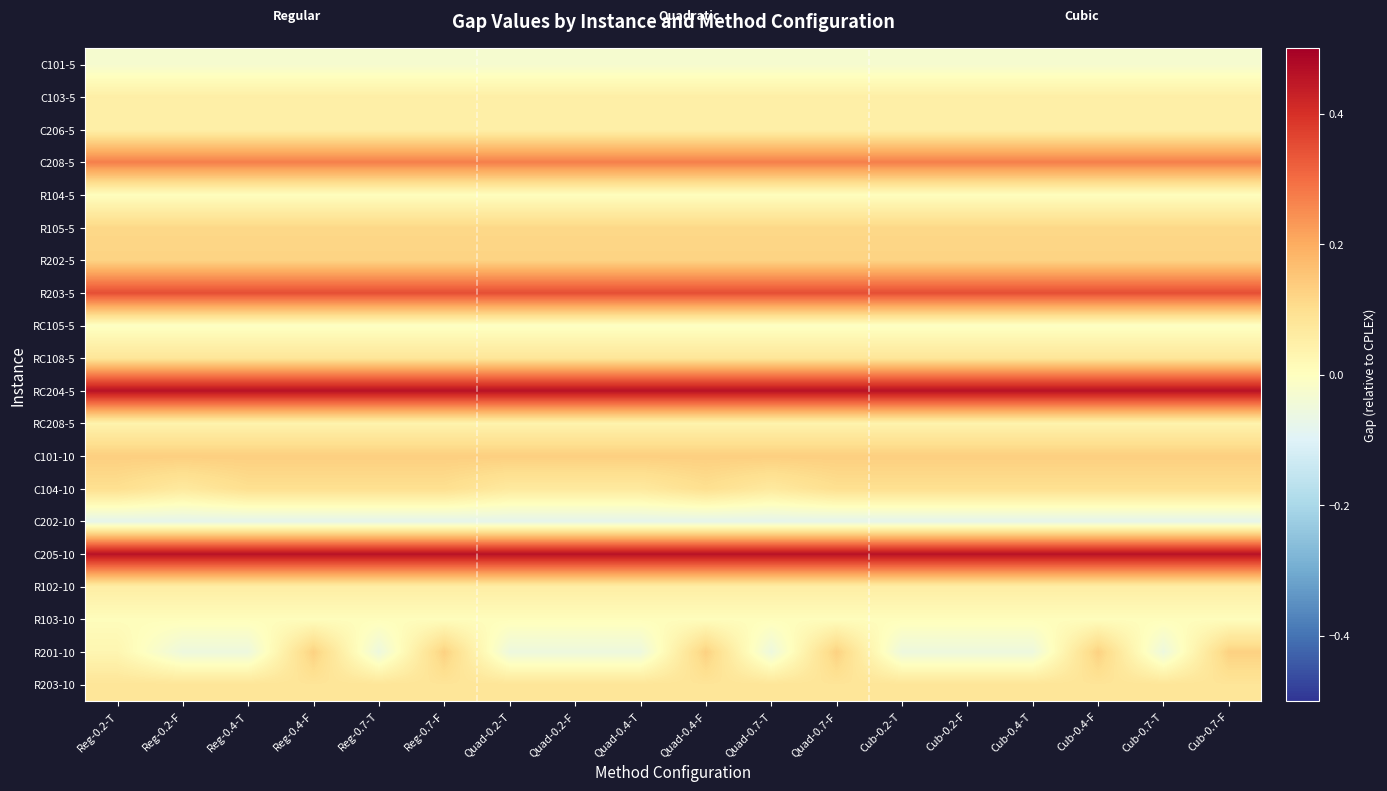

At how many categories does at least one series exceed 0?

18